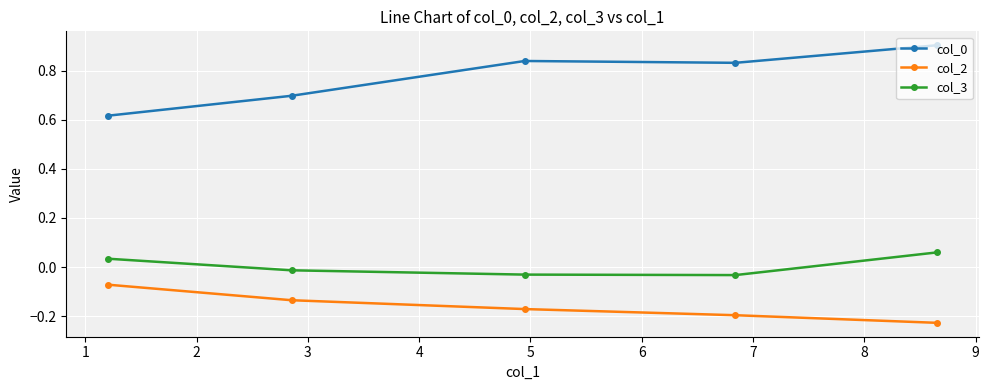

At how many categories does at least one series exceed 0?

5